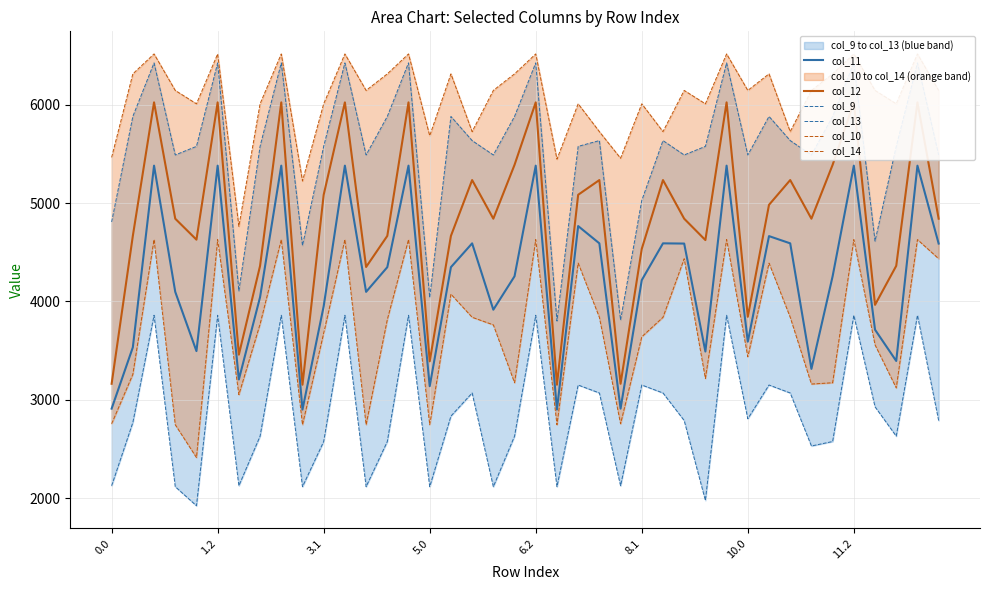

How many lines are shown in the chart?

6